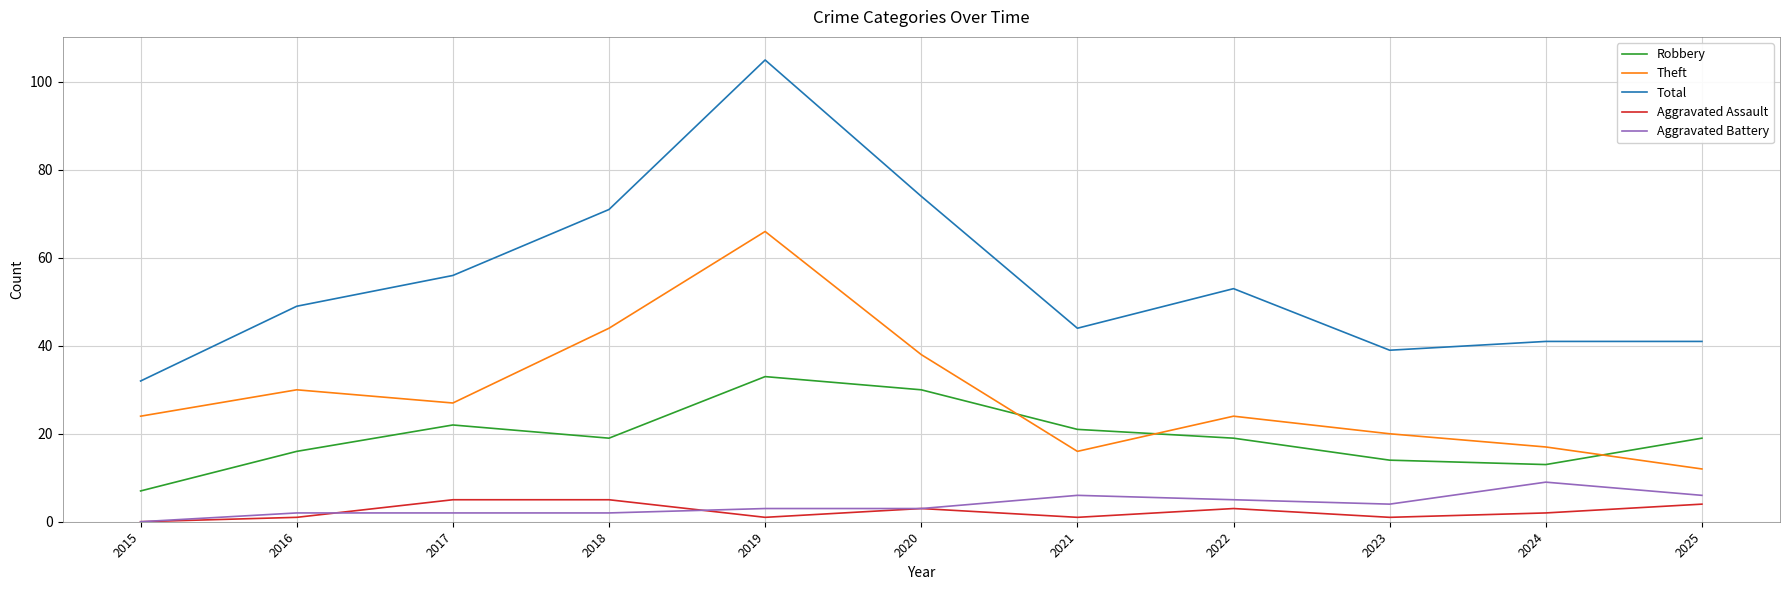

What is the sum of all Robbery values?

213